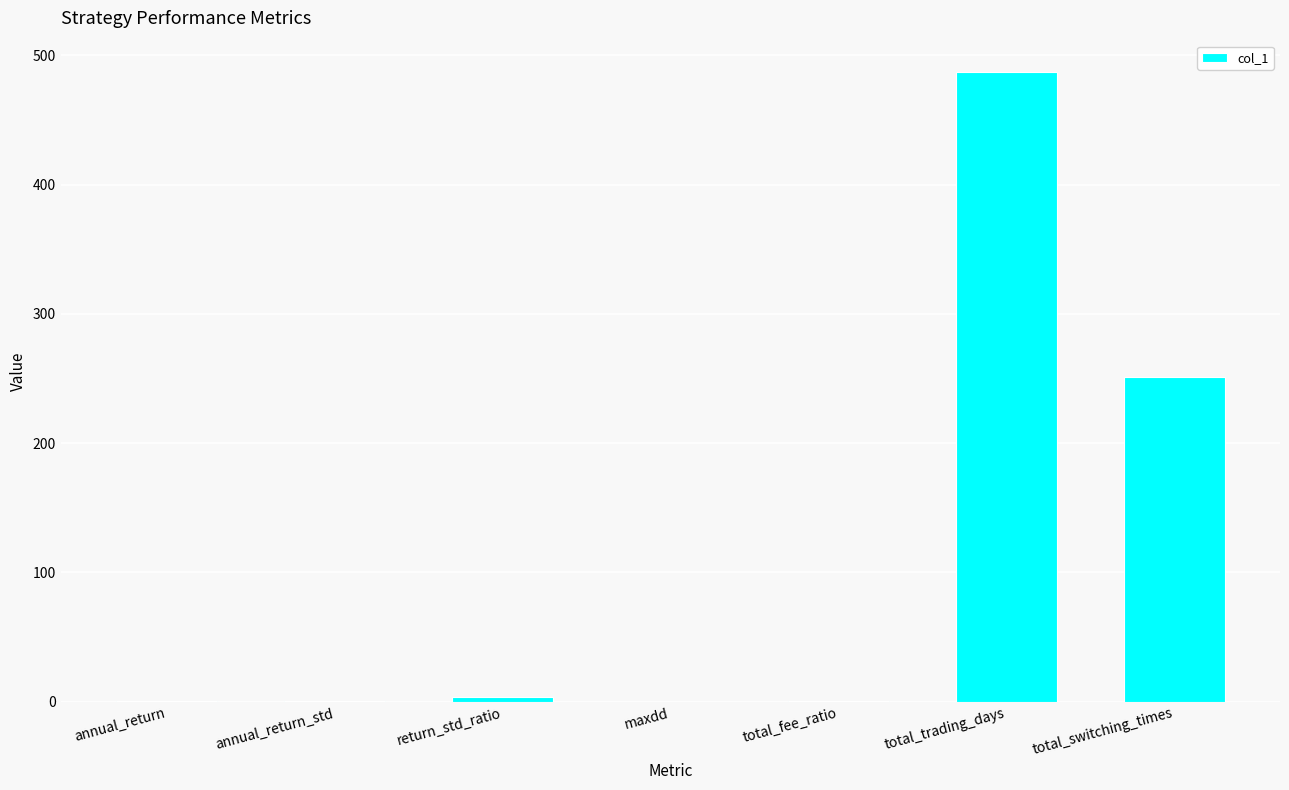

At which label is the value closest to 243?

total_switching_times